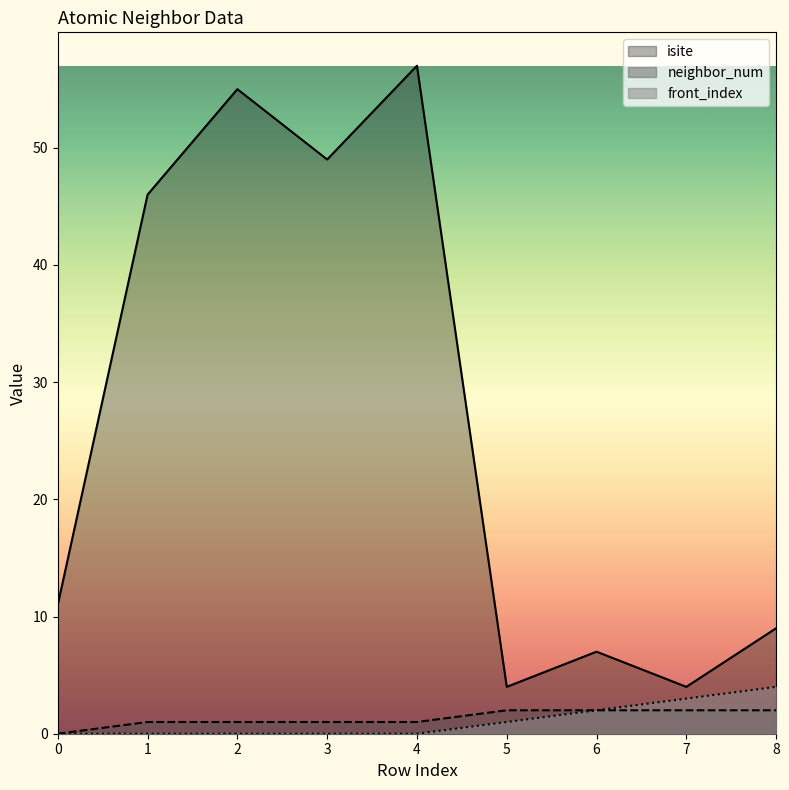

At which label is isite closest to 30?

1